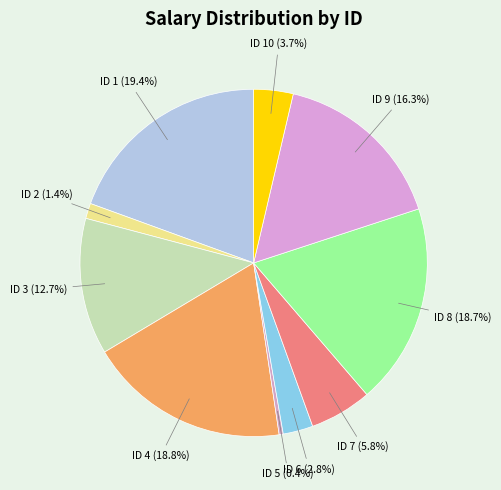

To the nearest percent, what is the average slice percentage?

10%